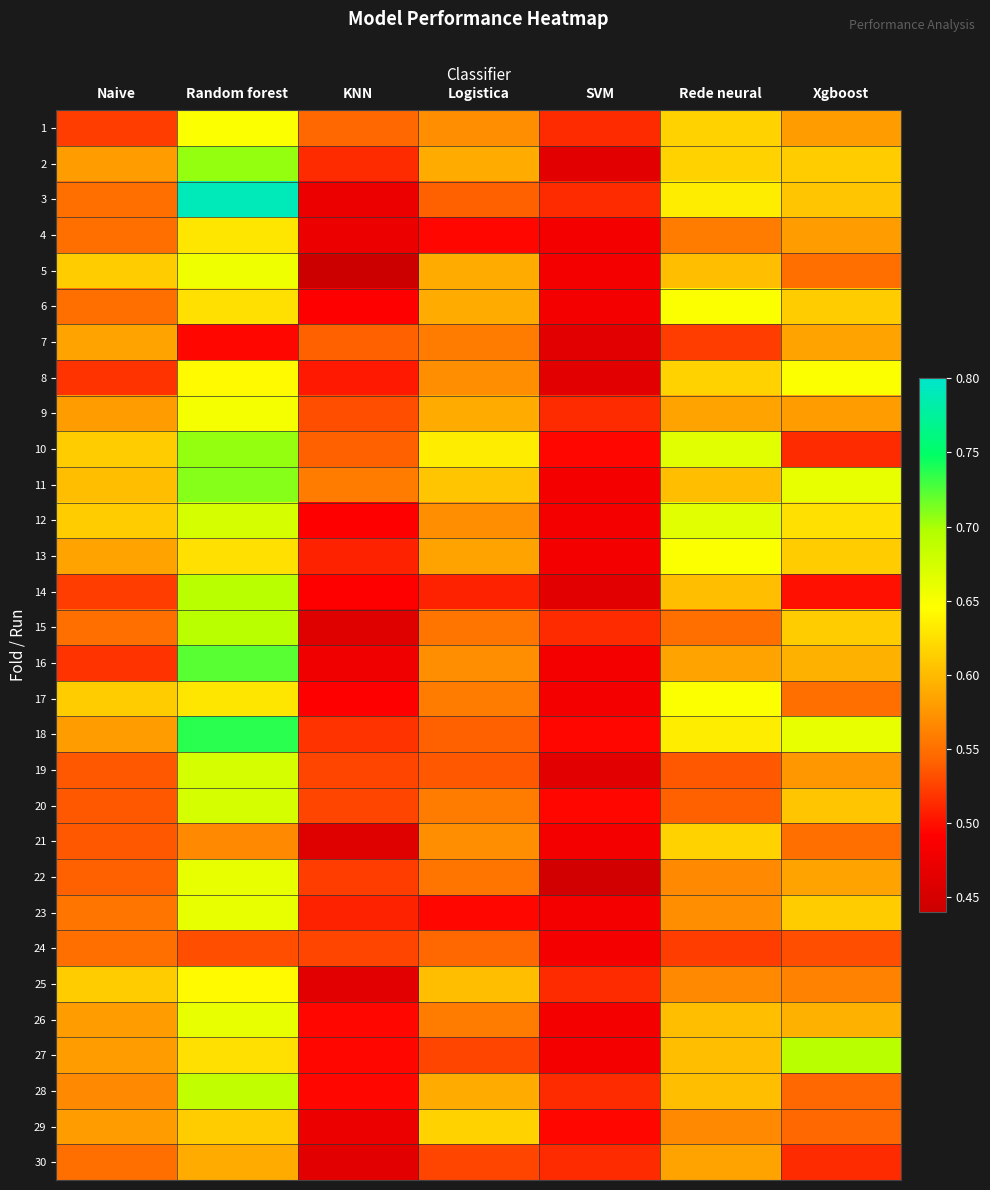

Between Rede neural and Random forest, which is larger?

Random forest